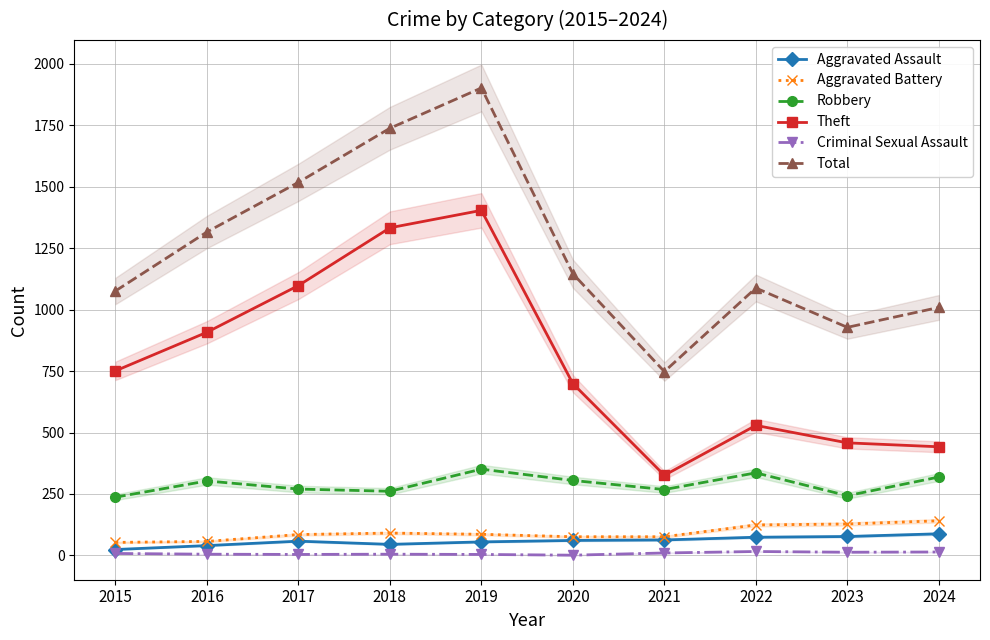

What is the smallest value displayed?

1